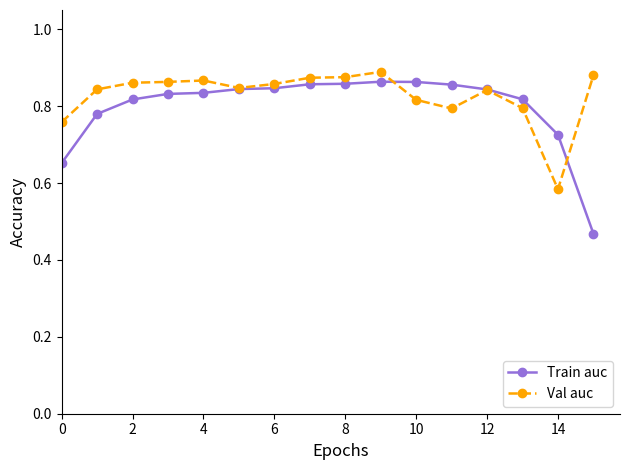

Count the Val auc values in the range 0 to 1.

16